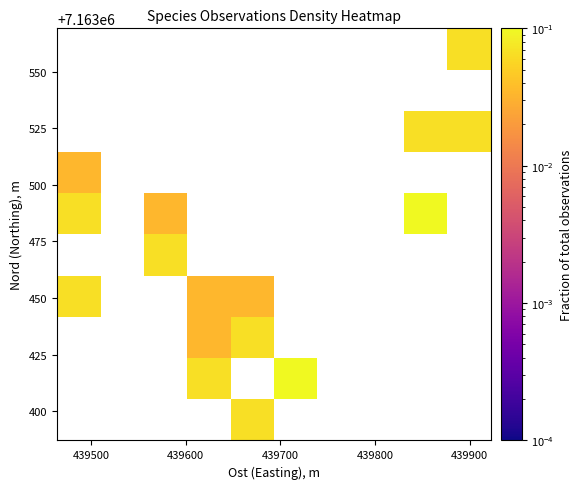

At how many categories does at least one series exceed 0?

7